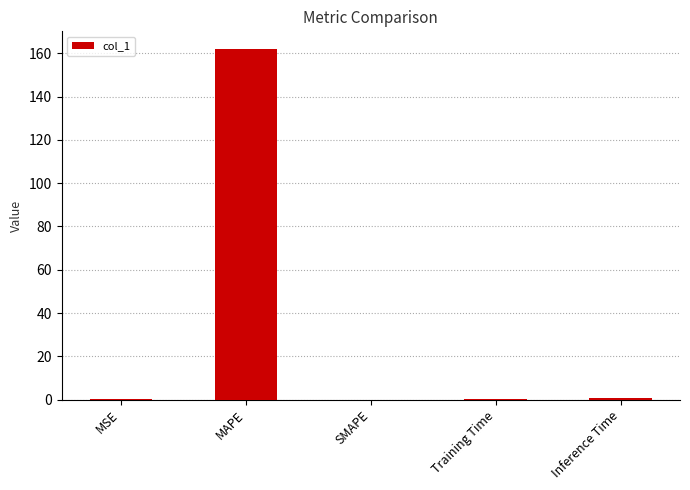

Is it true that the value at MAPE is 162.1?

True